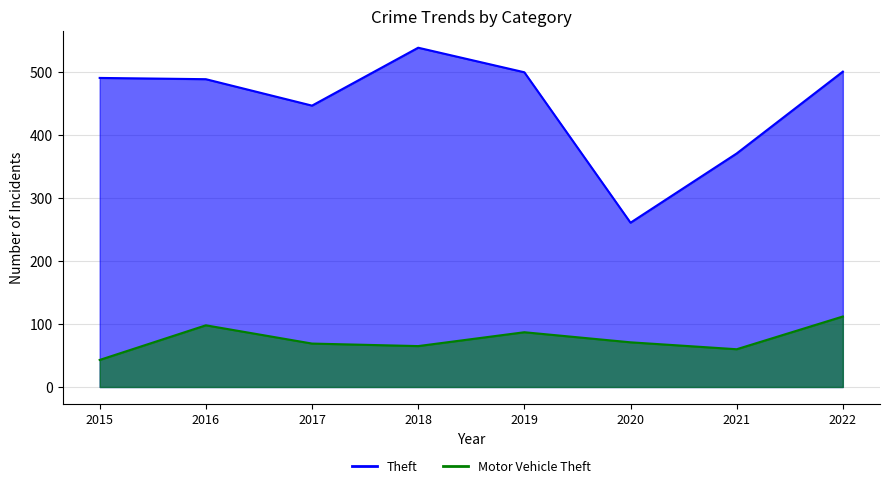

What is the average value of the Motor Vehicle Theft series?

76